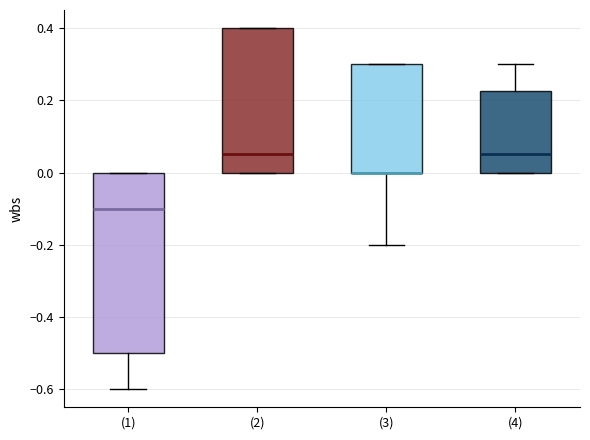

Where is the lower edge of the box for (3) on the y-axis? The values are not printed on the chart, so give them approximately, as read against the axis.

0.00